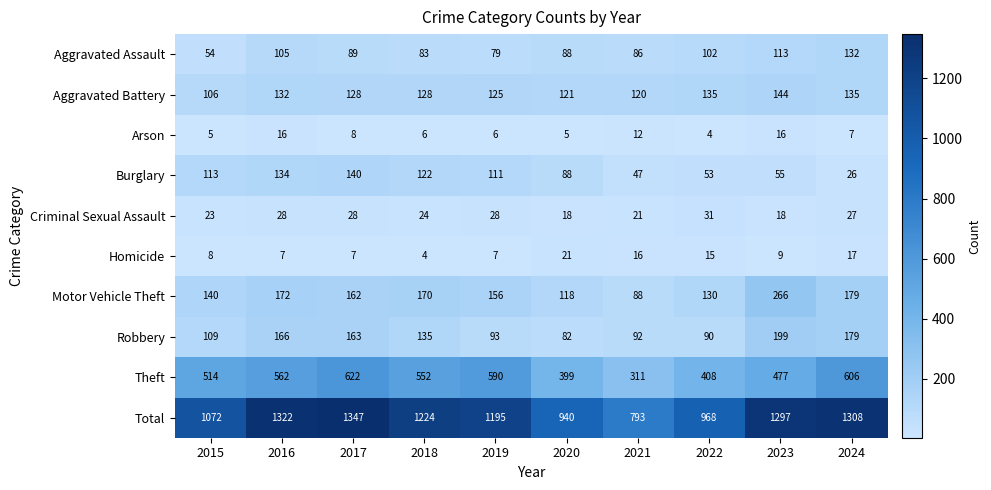

How many data points does each series have?

10